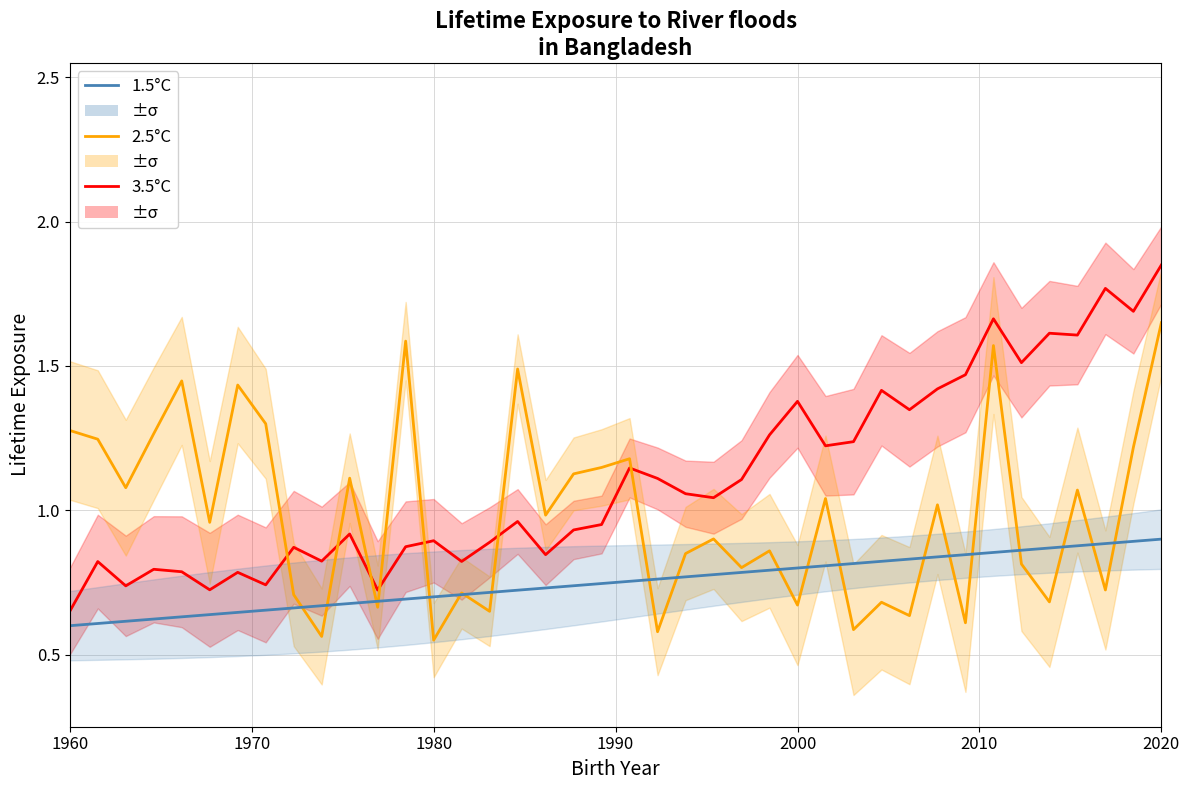

What is the sum of all 2.5°C values?

39.4